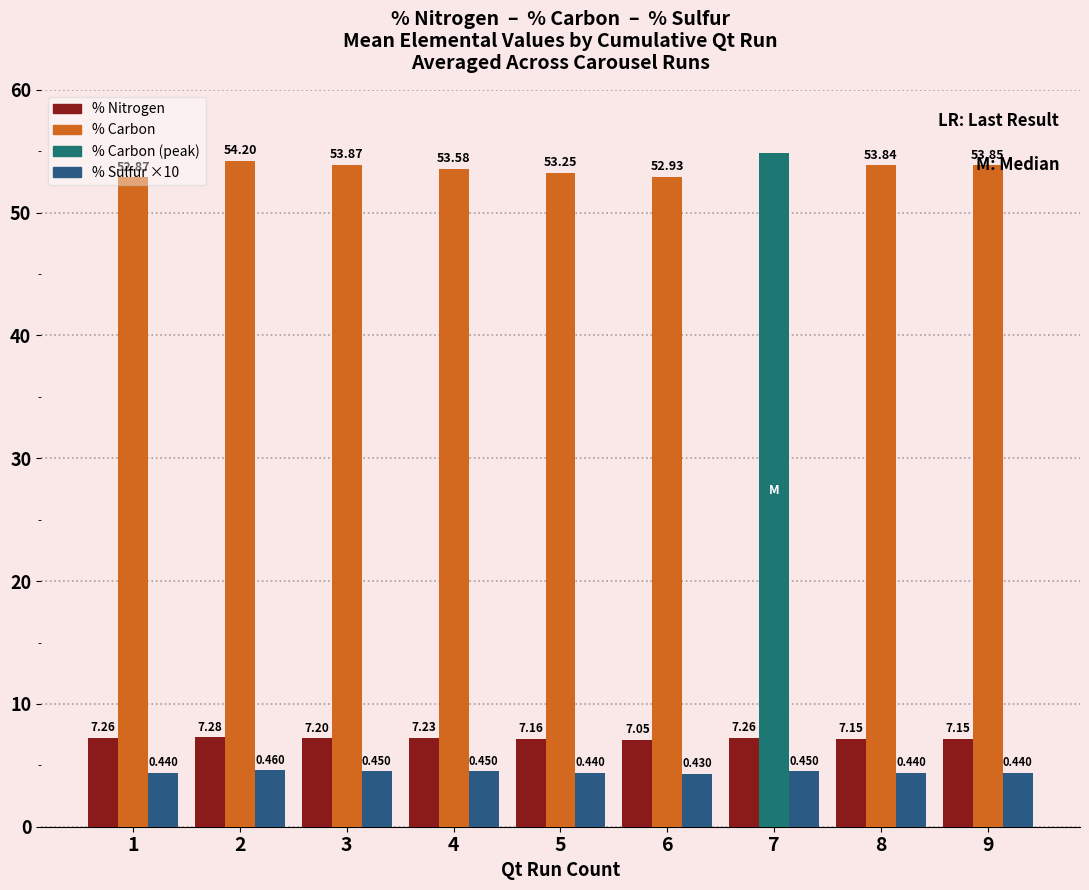

How many data points in % Carbon are above 53?

7